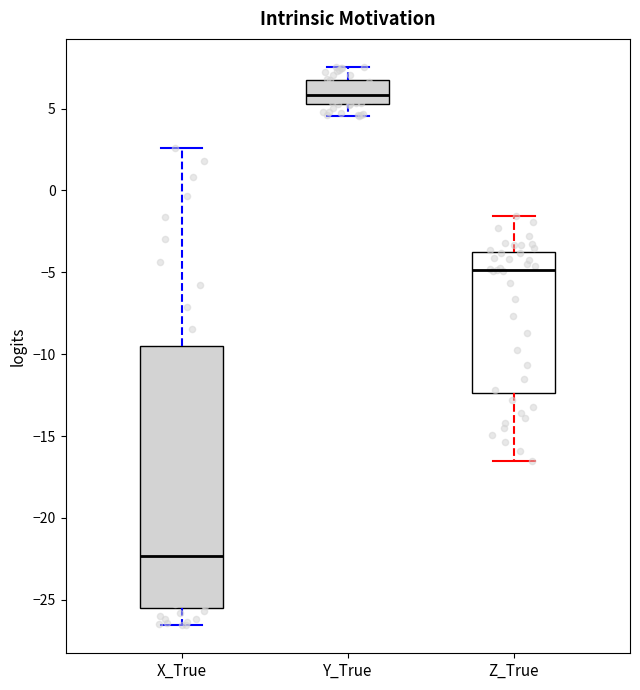

Reading left to right, read every box against the y-axis: the position of its median line, the range the box covers, and the ends of its whiskers. The values are not printed on the chart, so give them approximately, as read against the axis.

X_True: median -22.5, box -25.5 to -9.5, whiskers -26.5 to 2.5
Y_True: median 6.0, box 5.5 to 7.0, whiskers 4.5 to 7.5
Z_True: median -5.0, box -12.5 to -3.5, whiskers -16.5 to -1.5